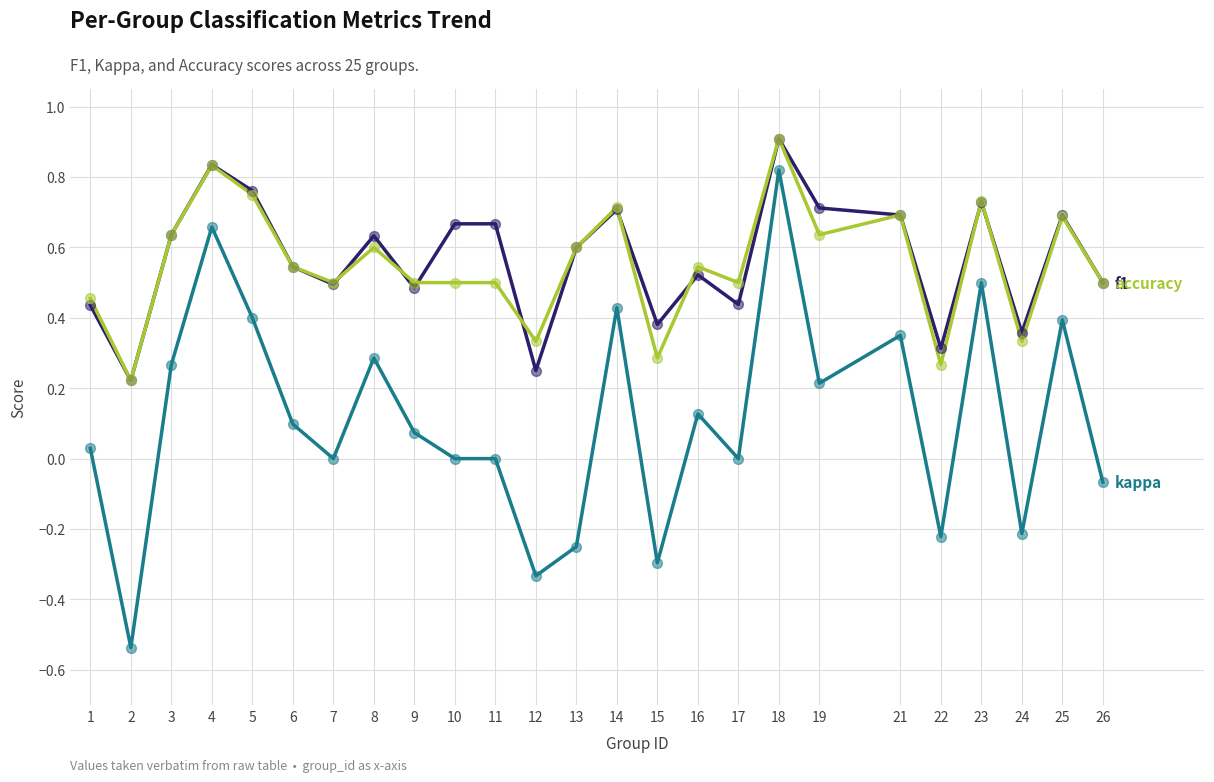

What is the total value across all series at 23?

2.0